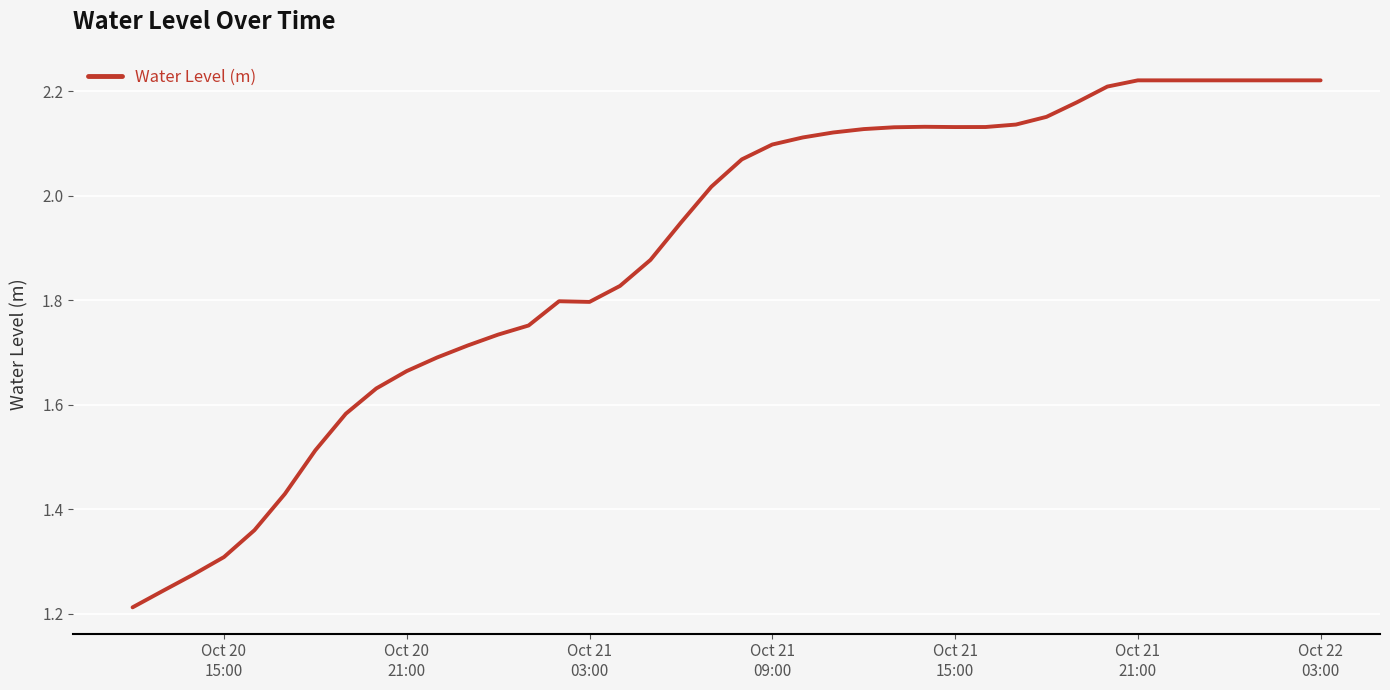

What is the difference between the maximum and minimum values?

1.0